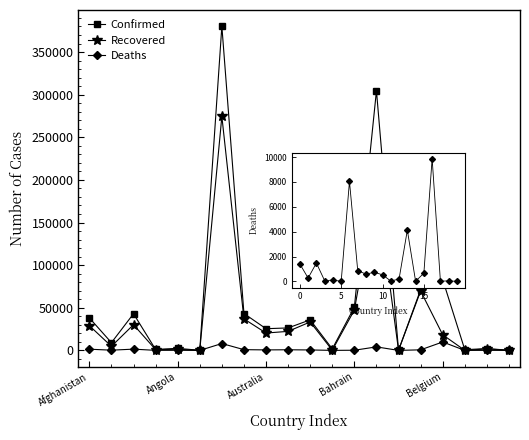

Reading left to right, extract all data points from this chart.

Confirmed: 38129	9083	43016	1098	2415	94	380292	43270	25446	26361	35844	1765	50756	304583	165	71165	83030	818	2145	183
Recovered: 29046	4791	30157	893	1335	89	274458	36988	20365	22317	33364	227	47370	193458	140	69650	18331	54	1738	118
Deaths: 1401	266	1475	53	105	3	8050	864	583	733	524	29	188	4127	7	662	9879	12	40	0